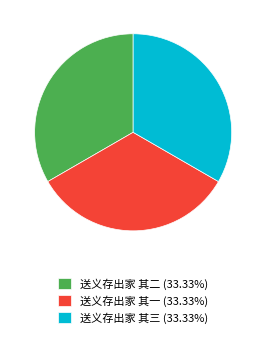

Does any single category account for the majority?

No